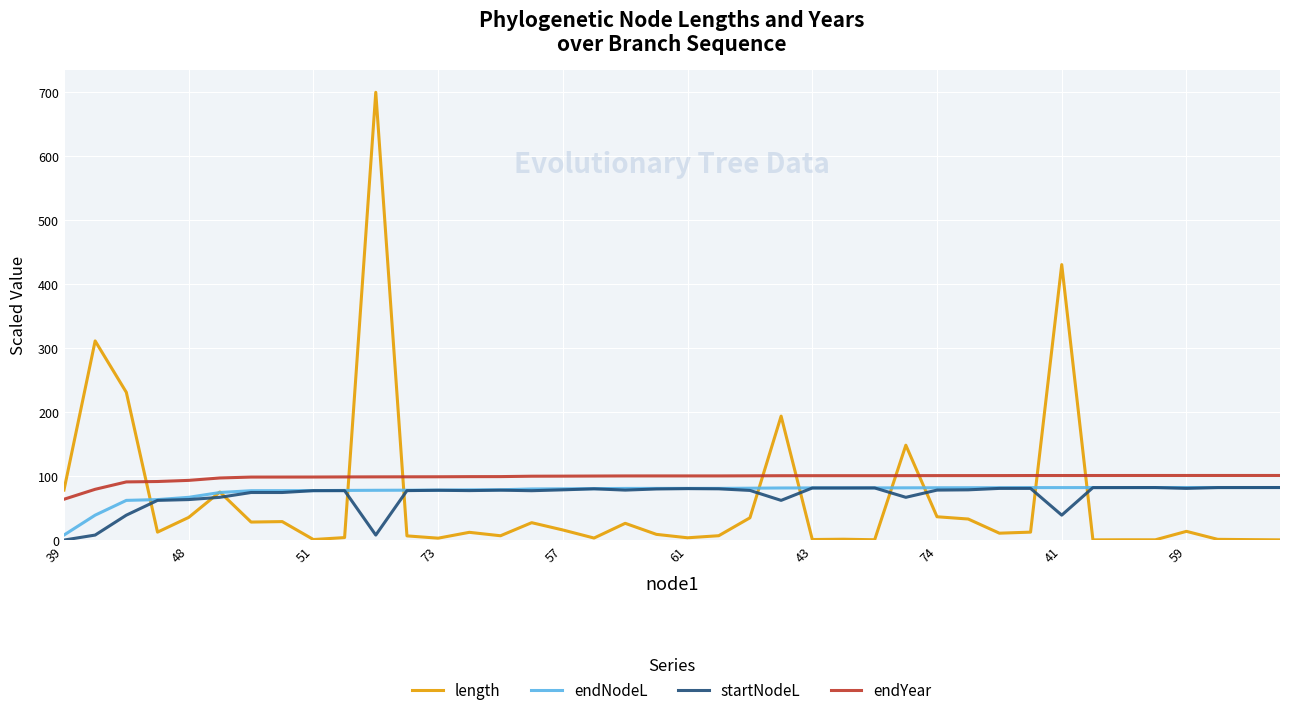

Which series has the largest total across all categories?

endYear